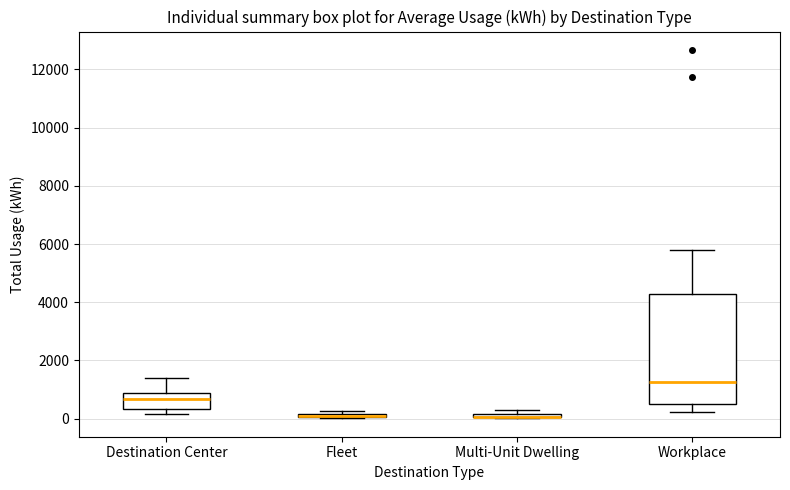

Where is the lower edge of the box for Fleet on the y-axis? The values are not printed on the chart, so give them approximately, as read against the axis.

0